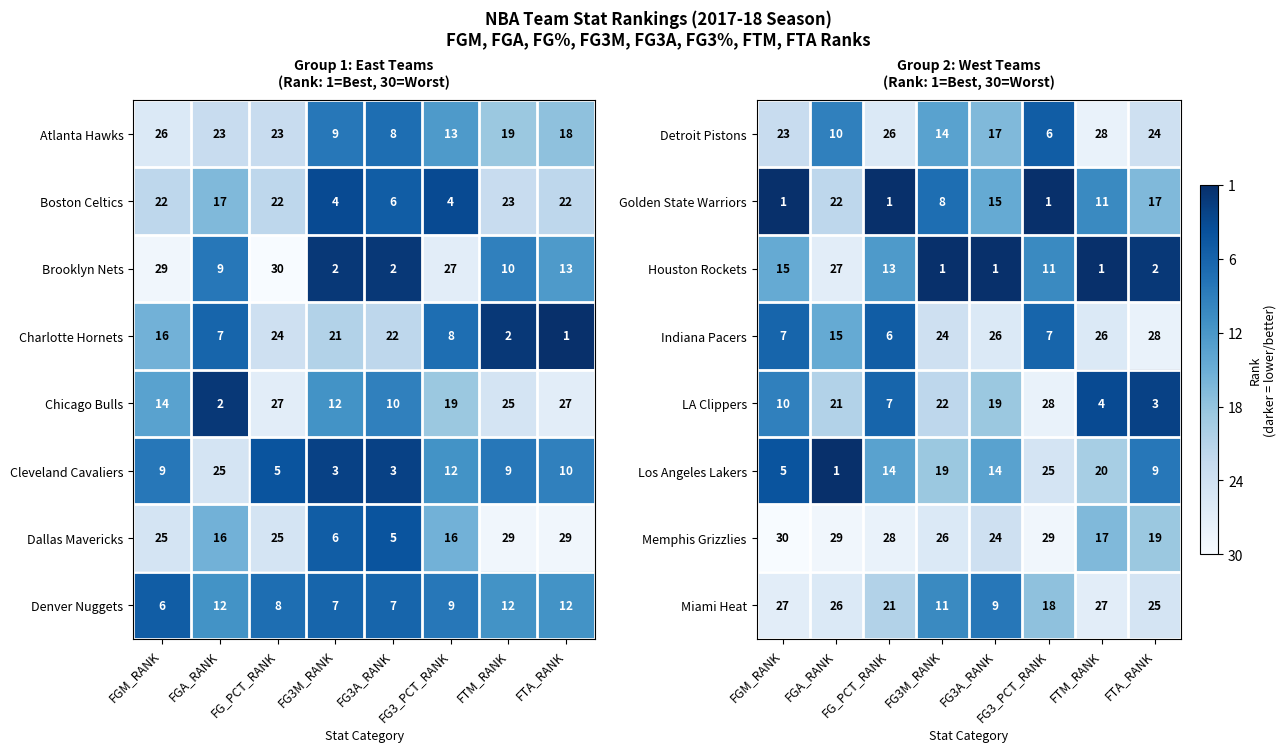

What is the total value across all series at FG3_PCT_RANK?

123